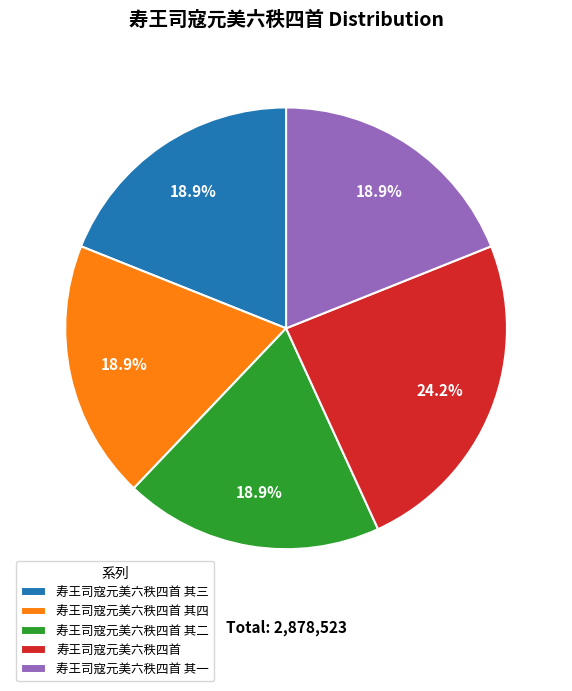

How many slices are in this pie chart?

5